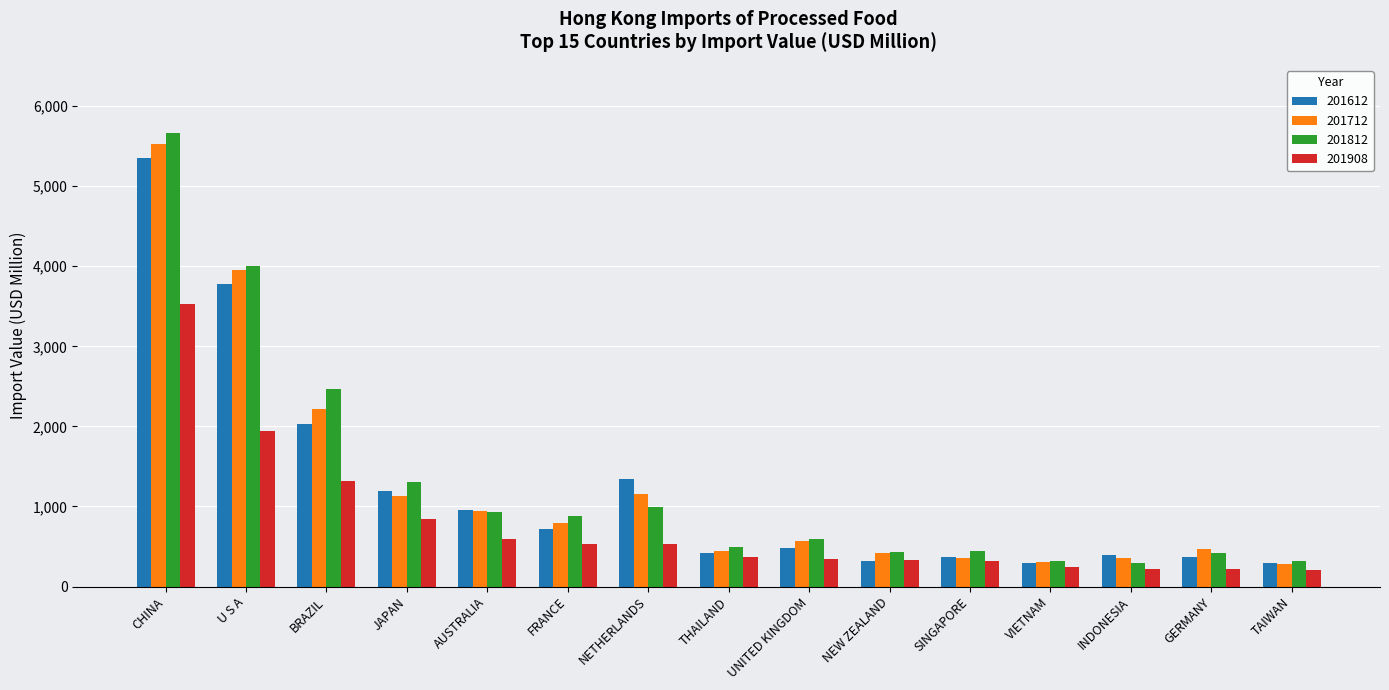

Where is 201908 nearest to the value 1866?

U S A